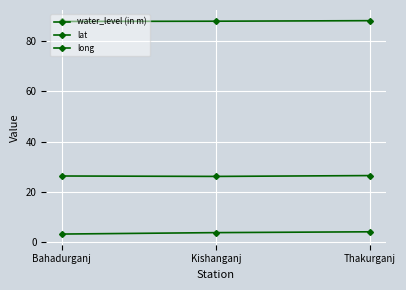

How many categories are shown in the chart?

3